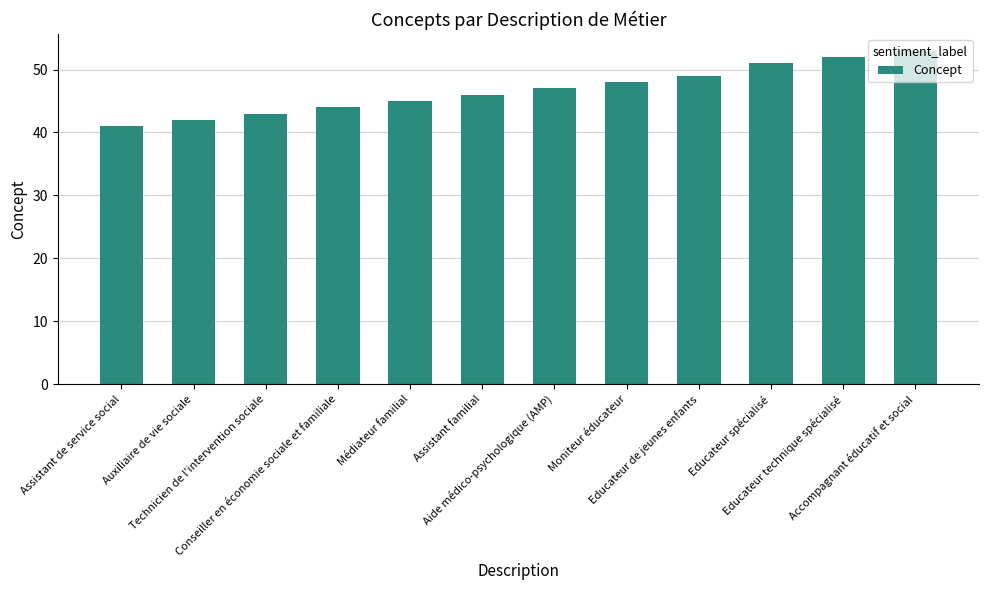

What position from the left is Moniteur éducateur?

8